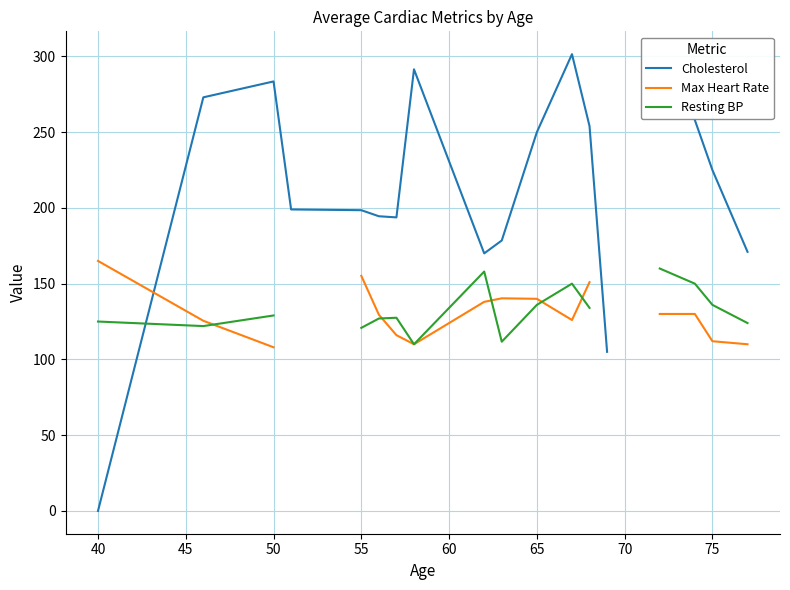

True or false: Cholesterol and Max Heart Rate intersect in this chart.

True